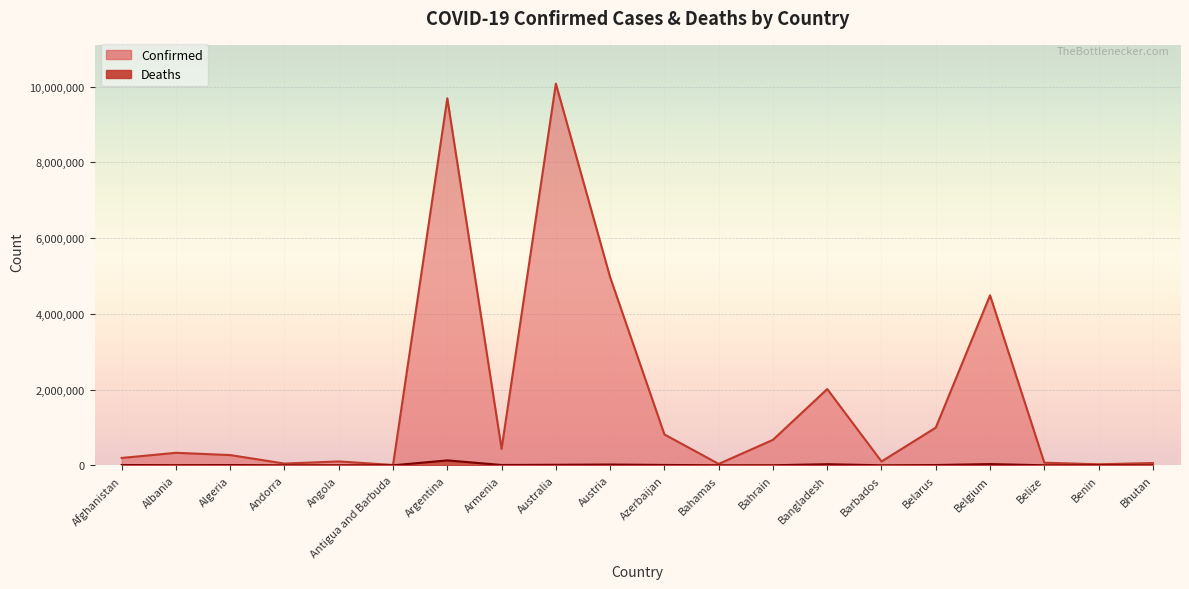

Which category has the highest value across all series?

Australia